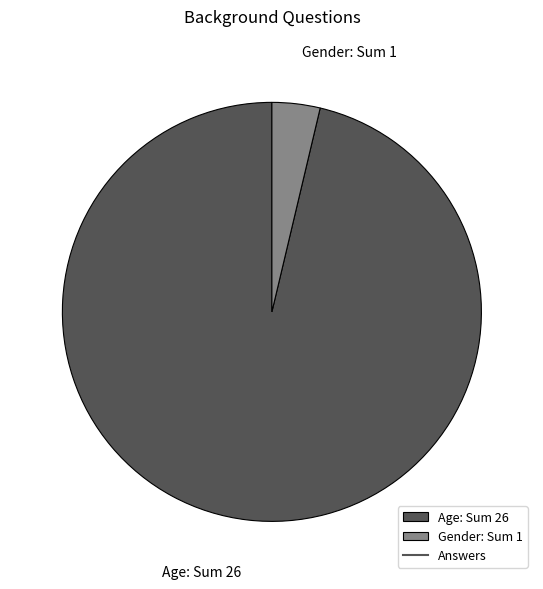

Which slice is the smallest?

Gender